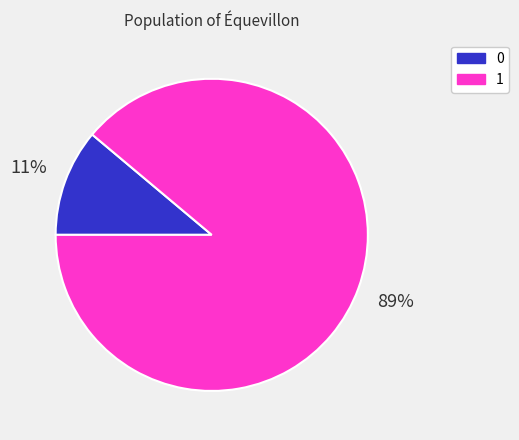

Which has a higher value, 0 or 1?

1